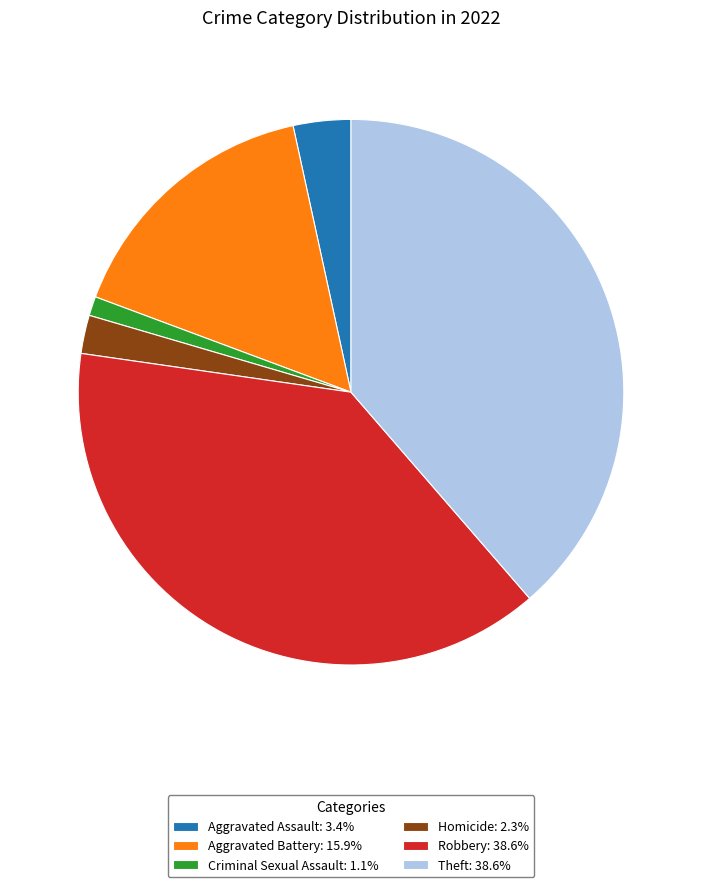

Is it true that Robbery is 27% of the pie?

False